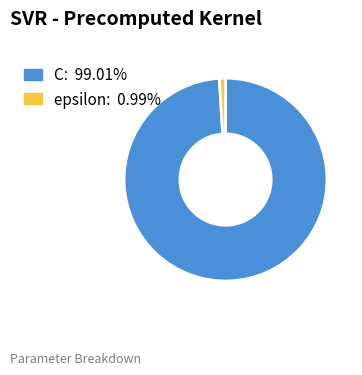

Is epsilon the majority of the pie?

No